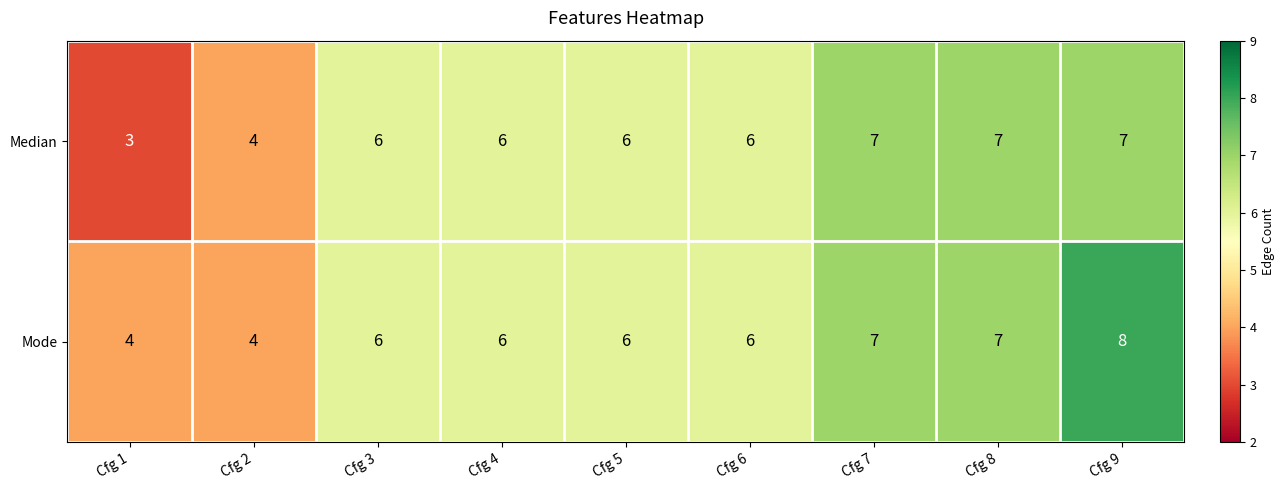

Reading left to right, transcribe all the data shown in this chart.

Median: Cfg 1=3	Cfg 2=4	Cfg 3=6	Cfg 4=6	Cfg 5=6	Cfg 6=6	Cfg 7=7	Cfg 8=7	Cfg 9=7
Mode: Cfg 1=4	Cfg 2=4	Cfg 3=6	Cfg 4=6	Cfg 5=6	Cfg 6=6	Cfg 7=7	Cfg 8=7	Cfg 9=8